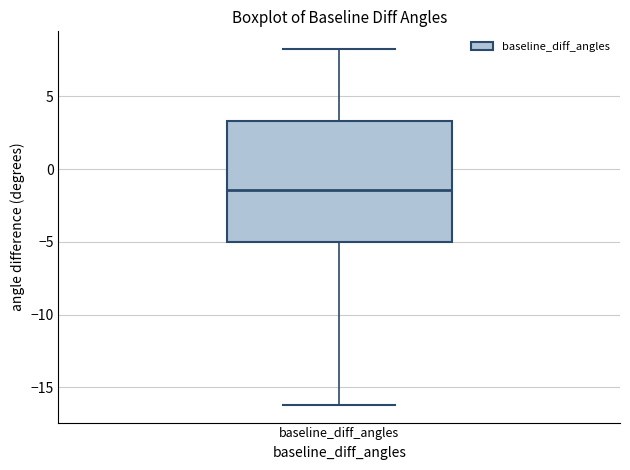

Read this box plot against the y-axis: the position of the median line, the range covered by the box, and the ends of both whiskers. The values are not printed on the chart, so give them approximately, as read against the axis.

median -1.5, box -5.0 to 3.5, whiskers -16.0 to 8.0